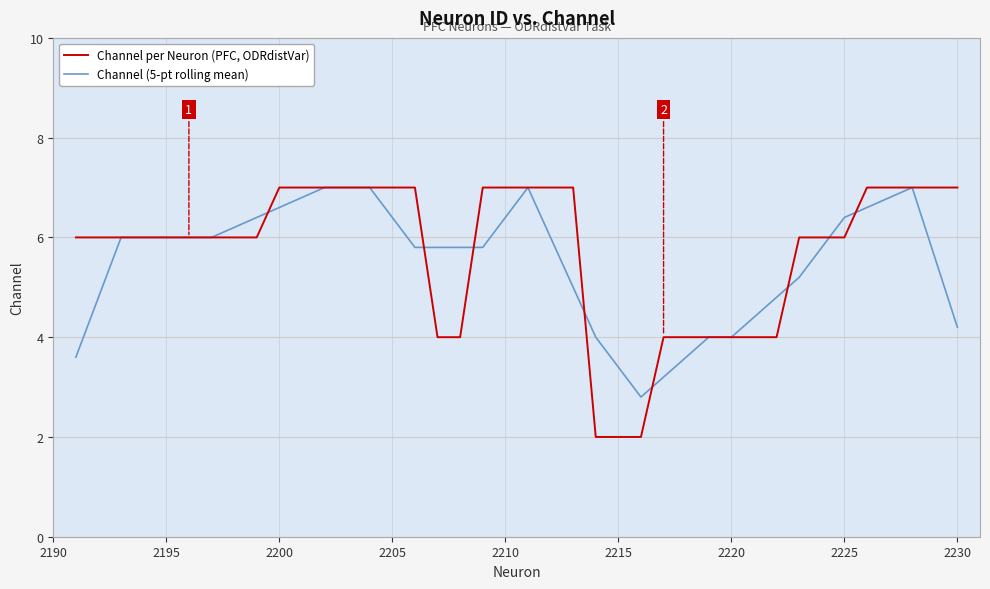

Count the number of data series in this chart.

2